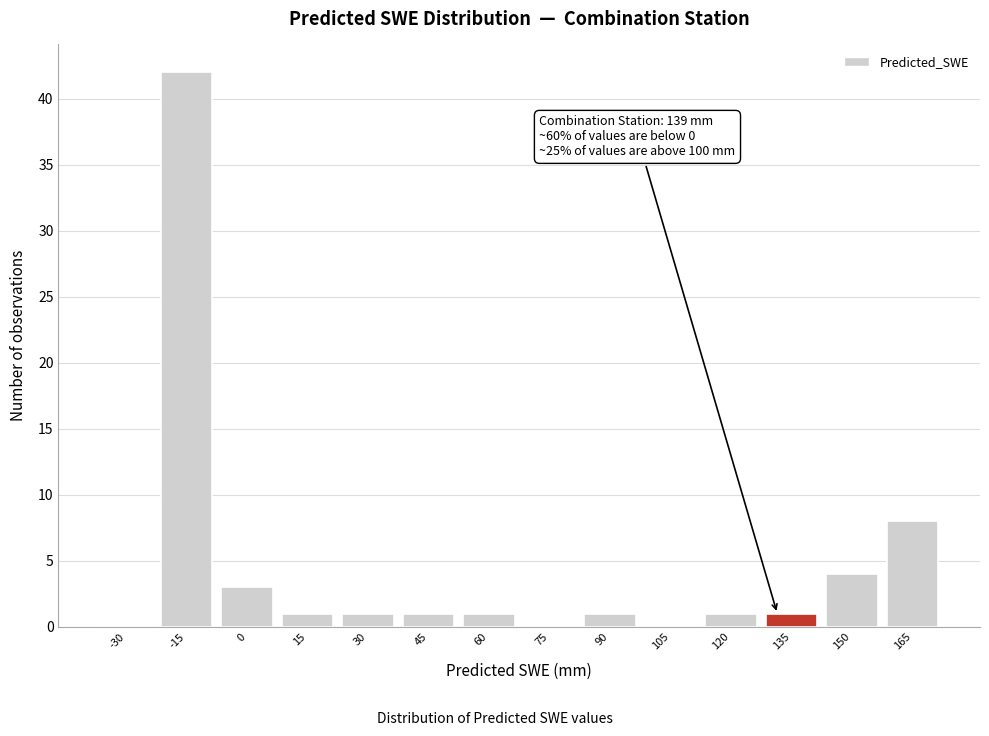

Reading left to right, transcribe all the data shown in this chart.

-30=0	-15=42	0=3	15=1	30=1	45=1	60=1	75=0	90=1	105=0	120=1	135=1	150=4	165=8